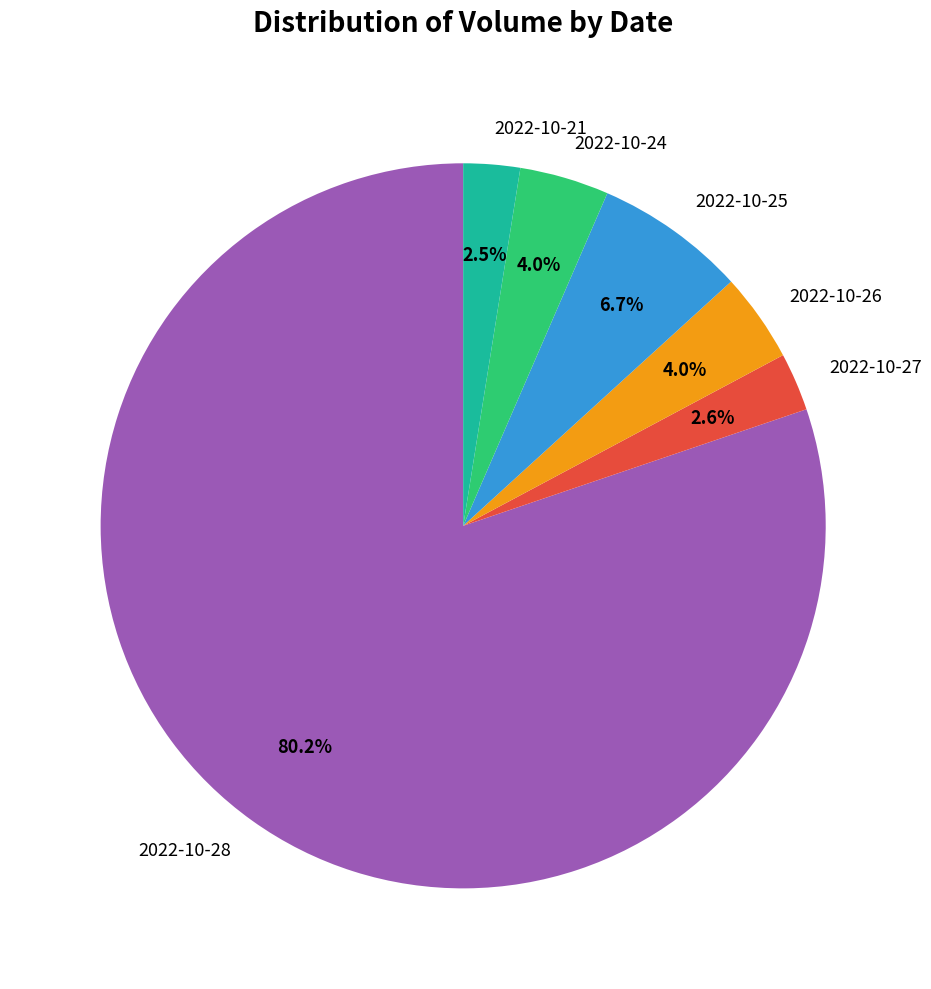

What is the largest slice in the pie chart?

2022-10-28